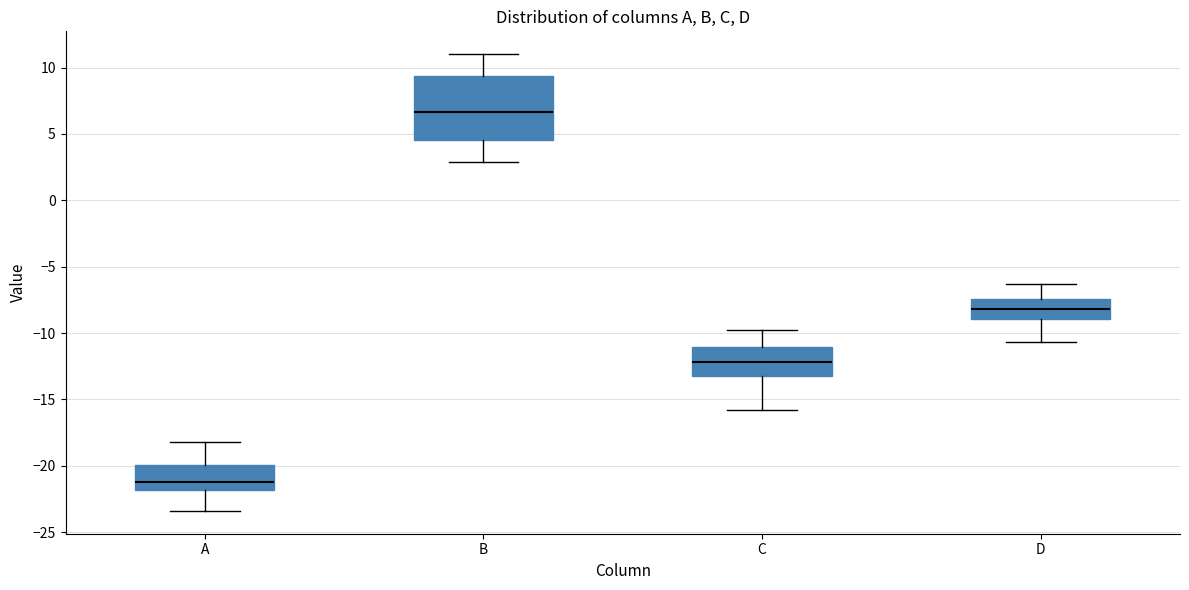

Which box's median line is the highest?

B